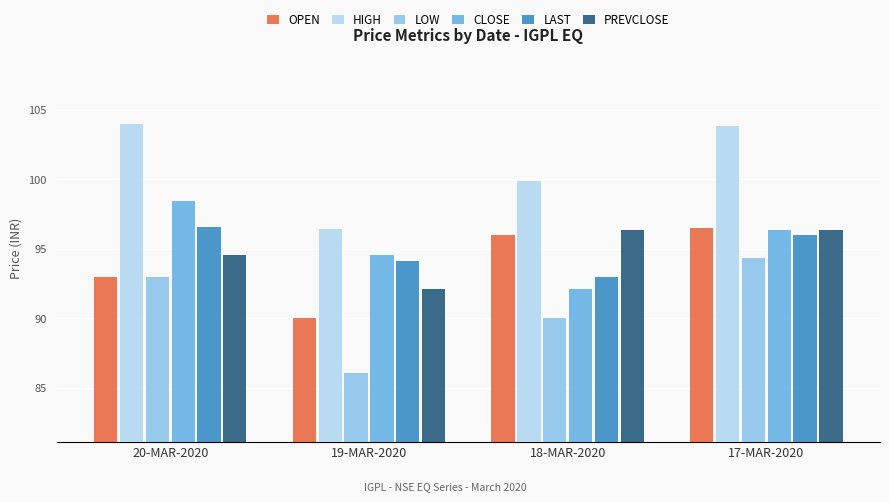

What is the difference between the highest and lowest values at 18-MAR-2020?

9.9